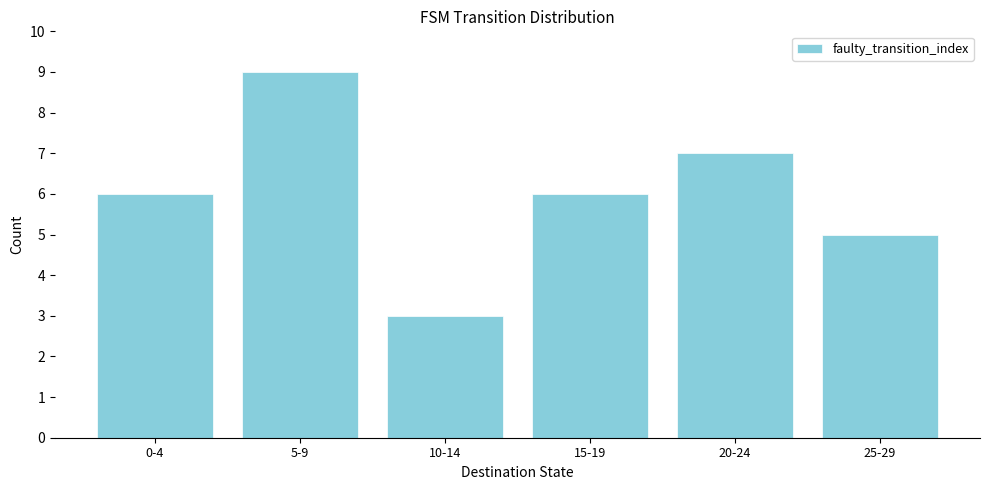

Reading left to right, what are all the values shown in this chart?

0-4=6	5-9=9	10-14=3	15-19=6	20-24=7	25-29=5